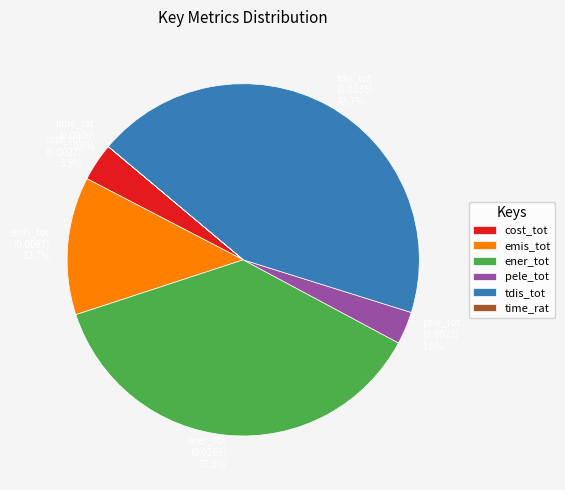

Is there a majority slice in this chart?

No